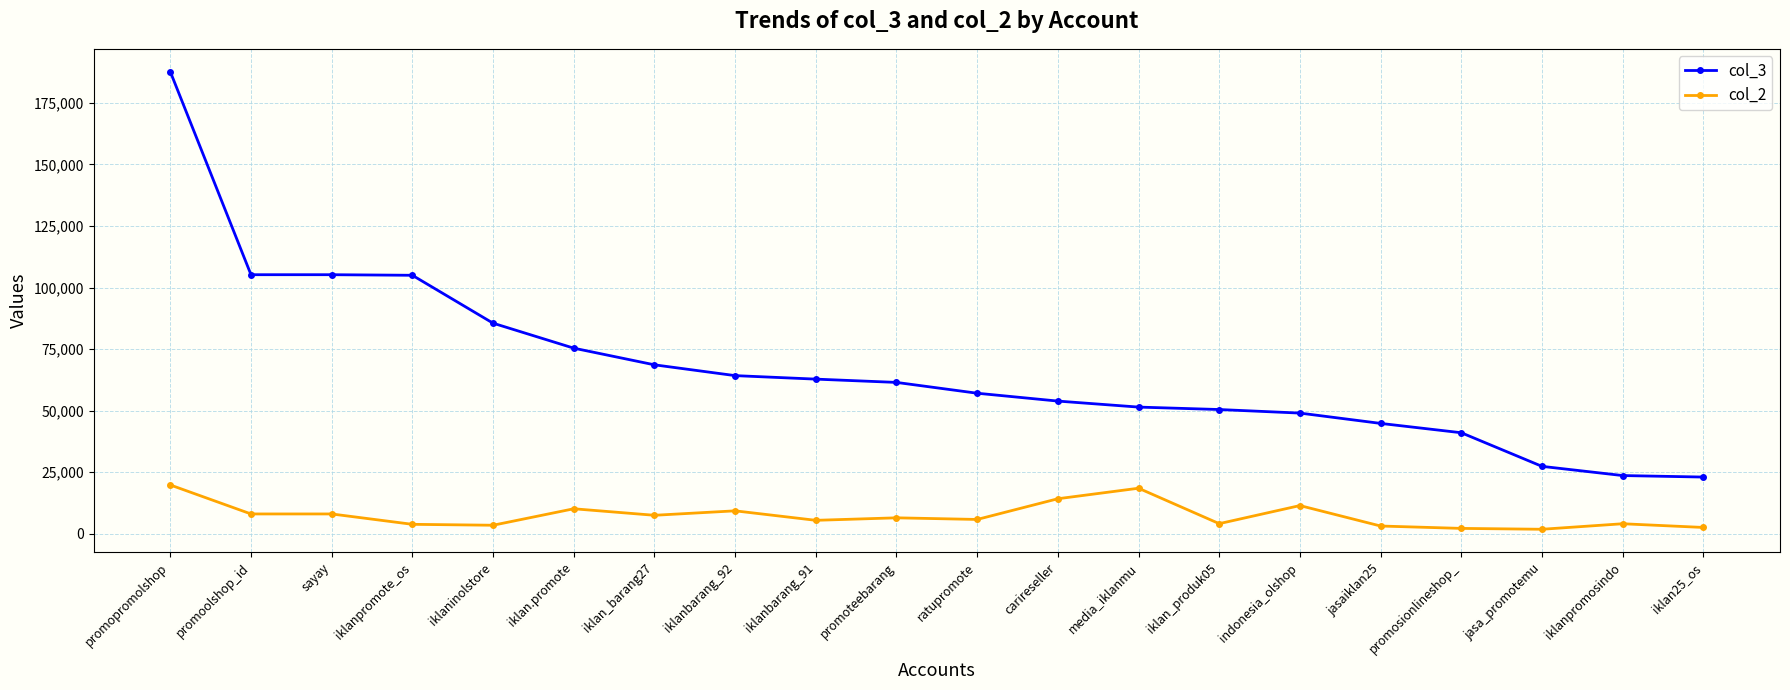

The value of col_2 at jasaiklan25 is 3180. True or false?

True